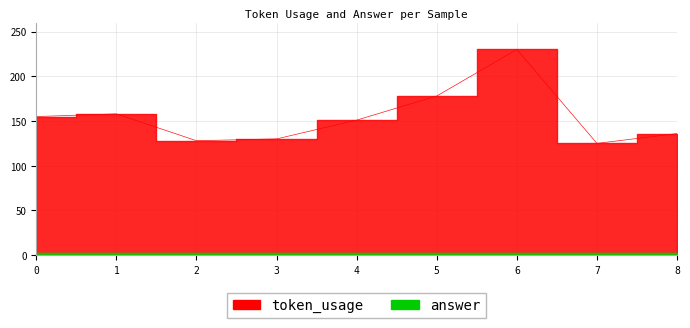

Between 5 and 1, which is larger?

5